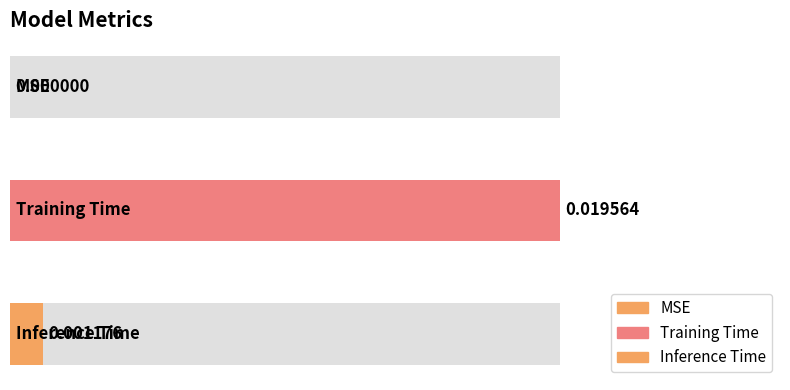

How many positive values are there?

2